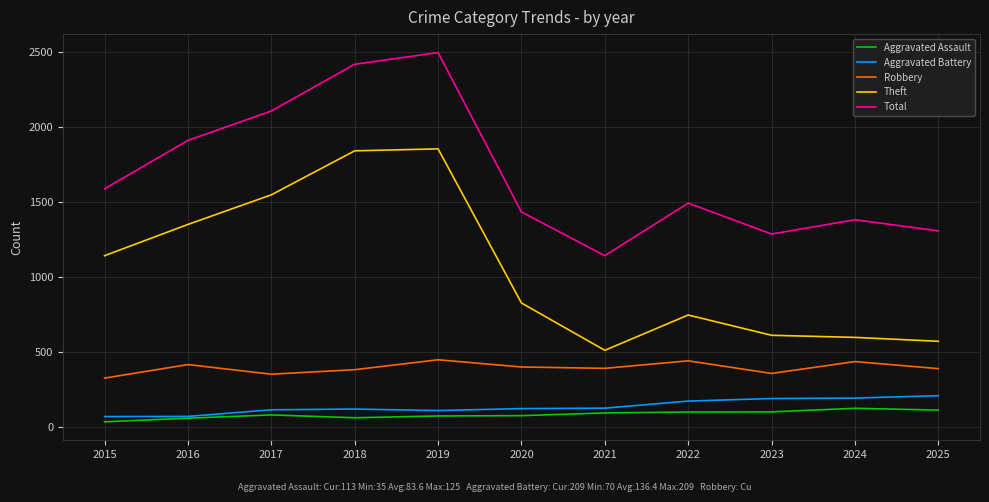

Is the value of Theft at 2020 greater than the value of Aggravated Battery at 2024?

Yes